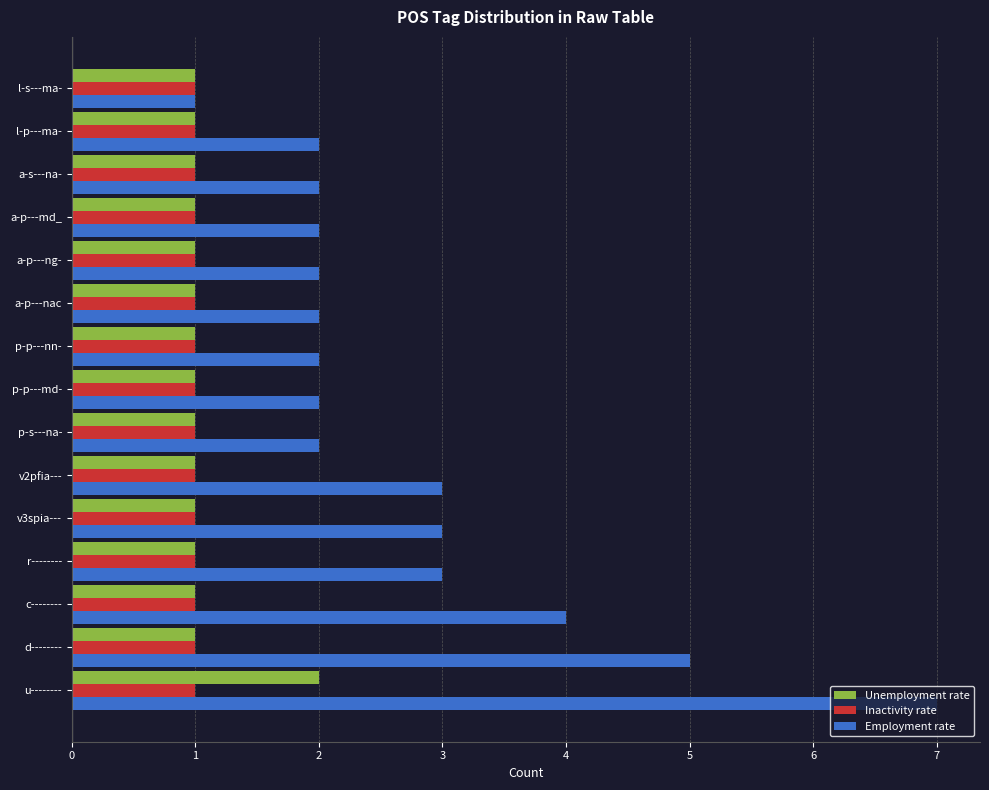

The value of Employment rate at l-s---ma- is 1. True or false?

True